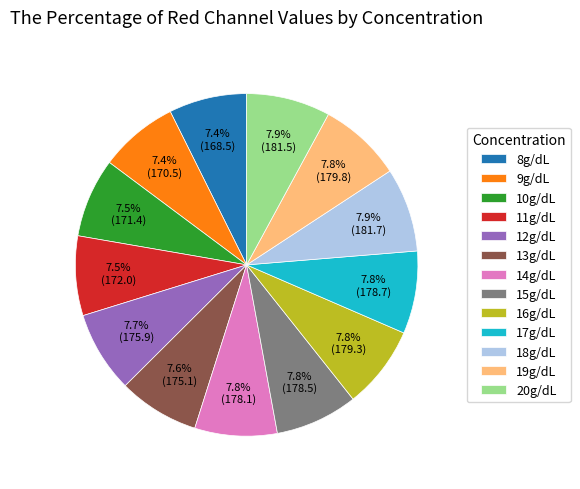

Does 11g/dL account for over 50% of the chart?

No